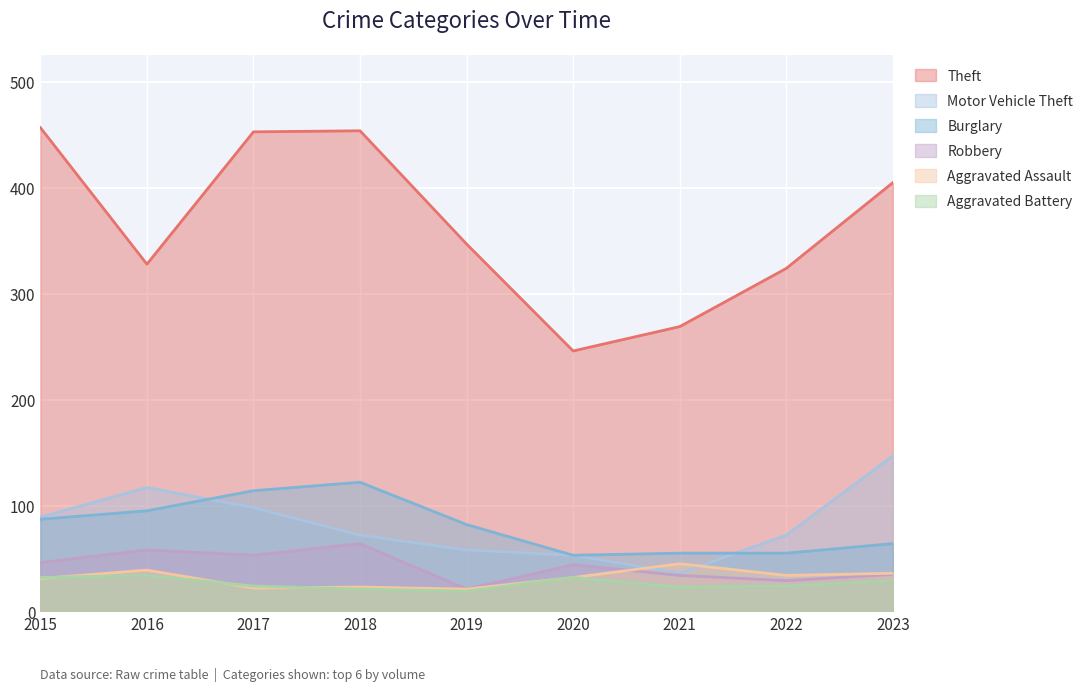

What value does the Theft series have at 2022, to the nearest 5?

325